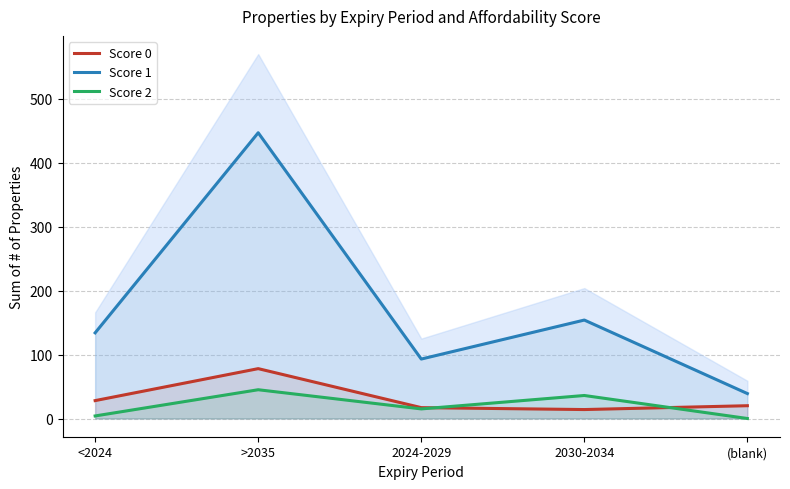

At which label does Score 1 first exceed 134?

>2035